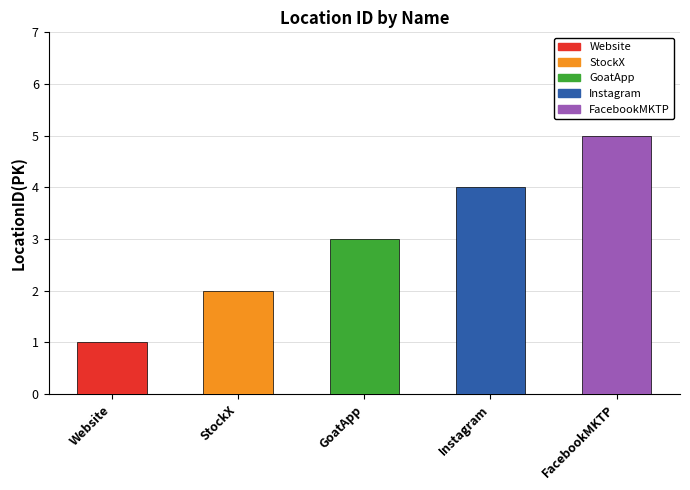

What is the change in value from StockX to GoatApp?

+1